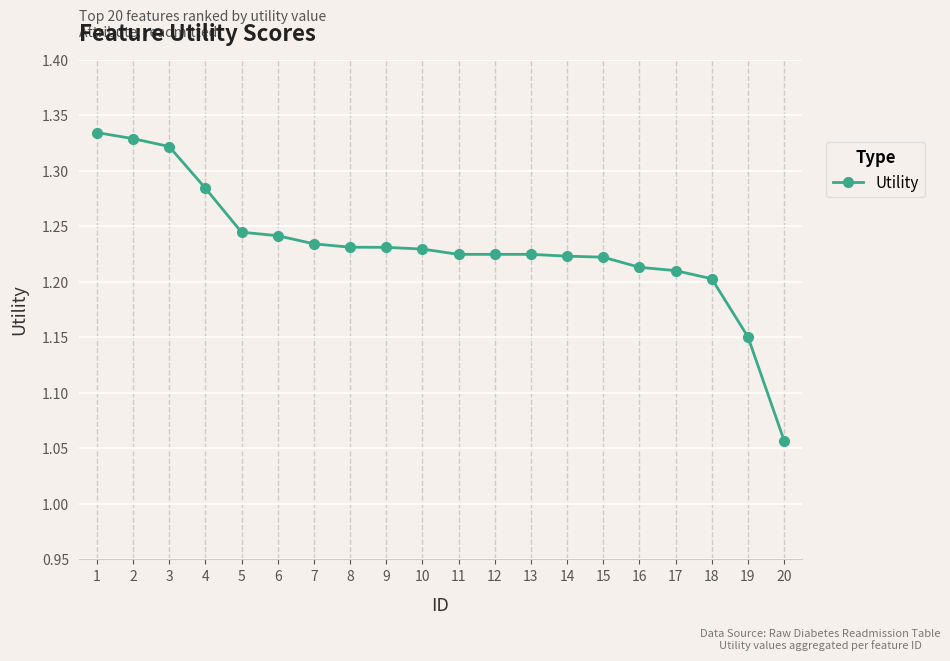

The chart shows a value of 1.2 at 17. True or false?

True